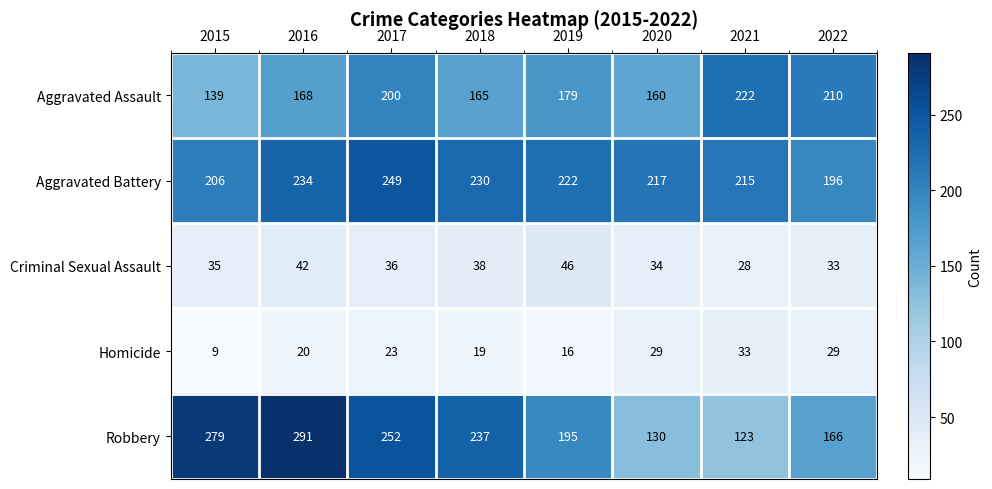

Rank the series by their maximum value, from highest to lowest.

Robbery, Aggravated Battery, Aggravated Assault, Criminal Sexual Assault, Homicide